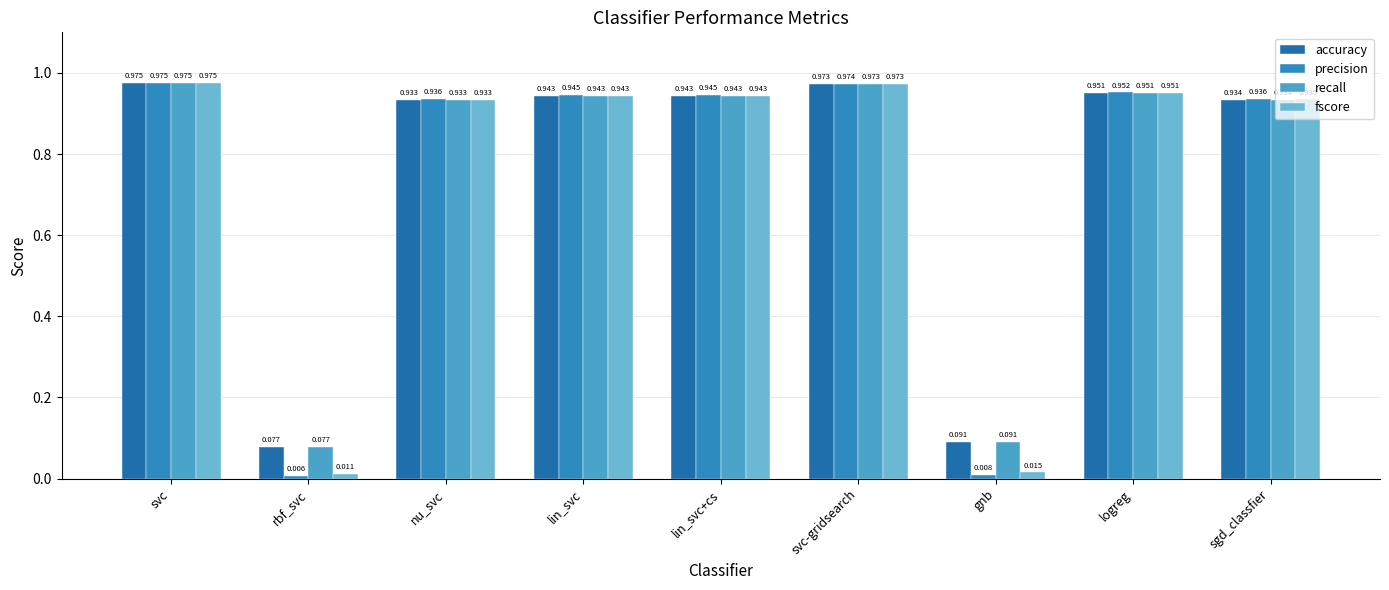

What is the total value across all series at svc?

3.9